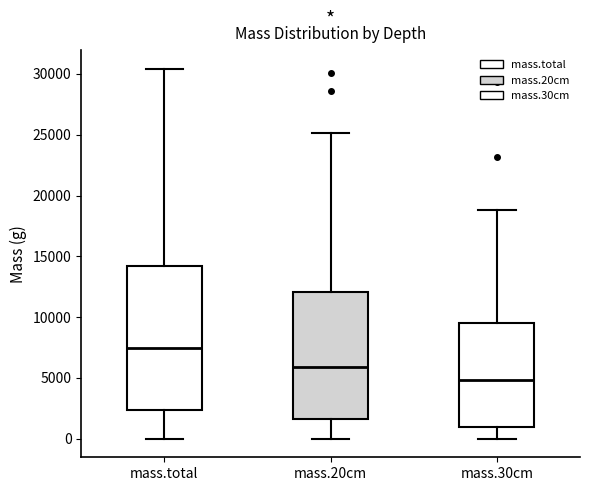

Reading left to right, transcribe this box plot: for each box, give where its median line is, the range the box spans, and where its two whiskers end, as read against the y-axis. The values are not printed on the chart, so give them approximately, as read against the axis.

mass.total: median 7500, box 2500 to 14000, whiskers 0 to 30500
mass.20cm: median 6000, box 1500 to 12000, whiskers 0 to 25000
mass.30cm: median 5000, box 1000 to 9500, whiskers 0 to 19000